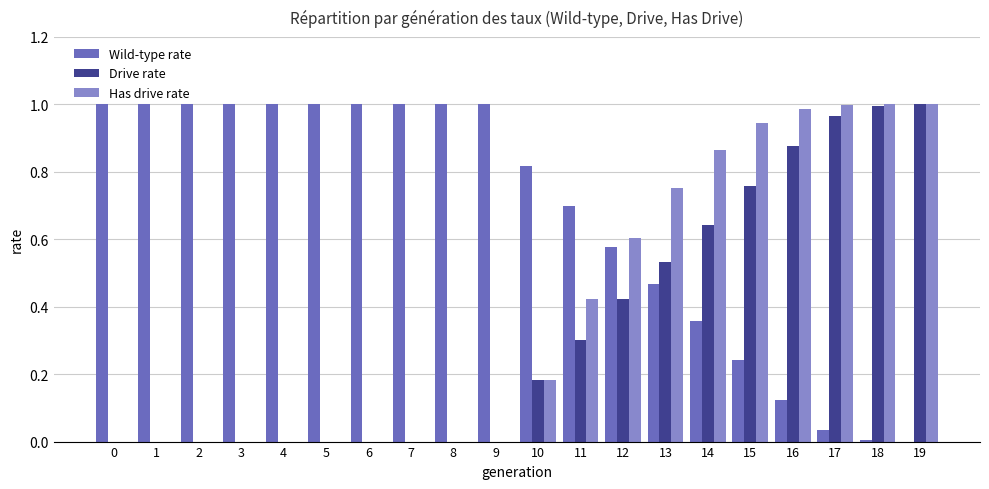

Are the bars horizontal?

No